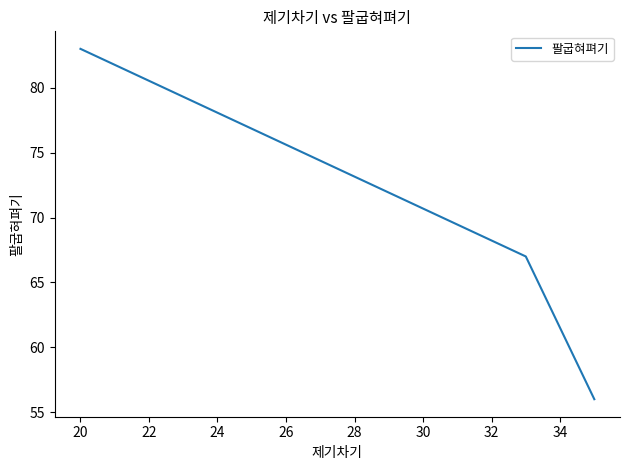

What is the difference between the second highest and minimum values?

11